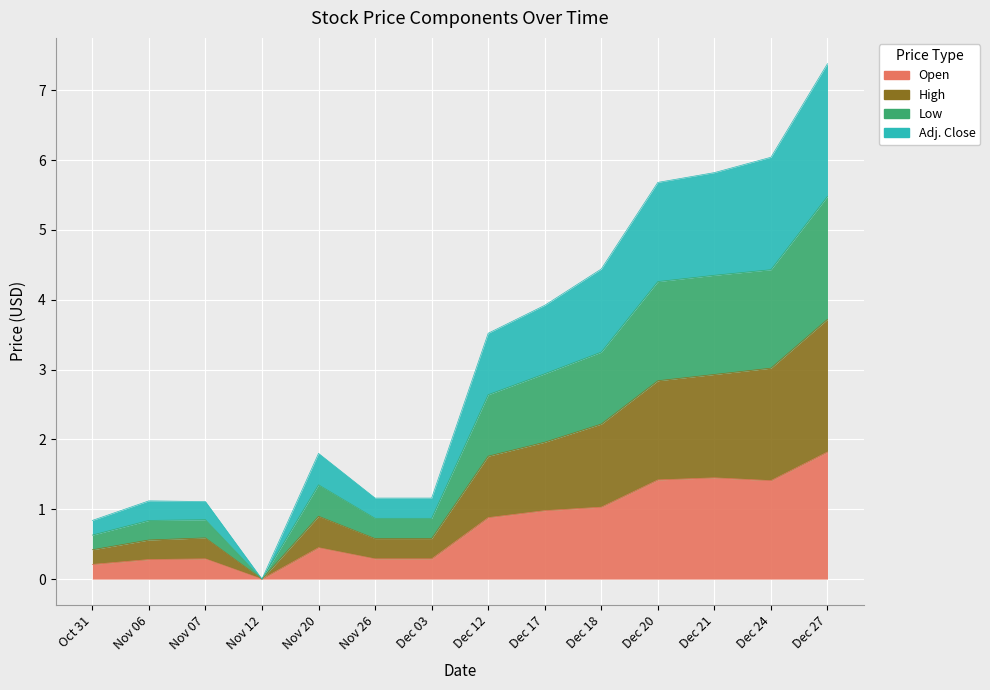

How many positive values does the Adj. Close series have?

13